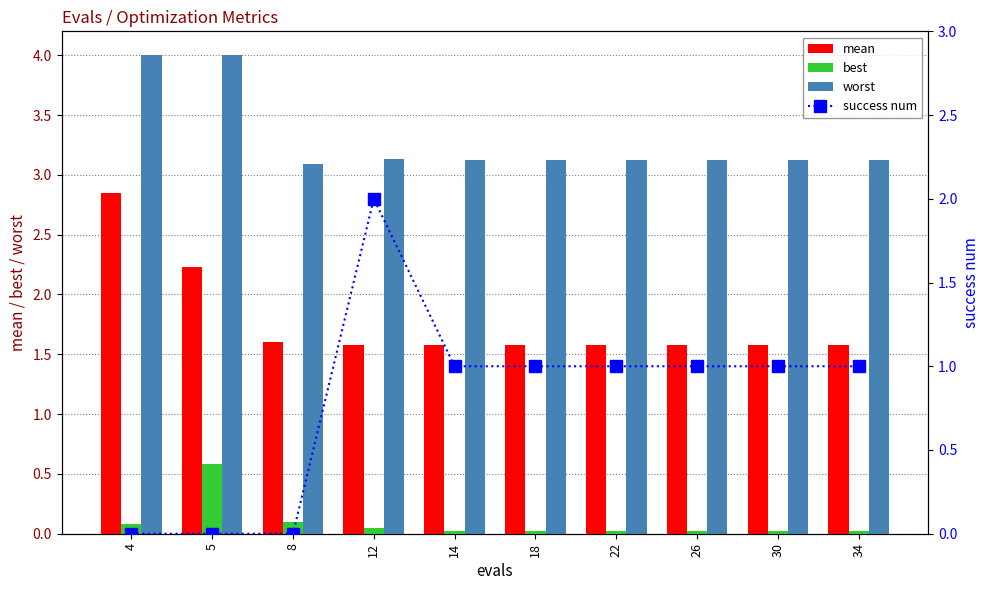

Rank the series by their maximum value, from highest to lowest.

worst, mean, success num, best